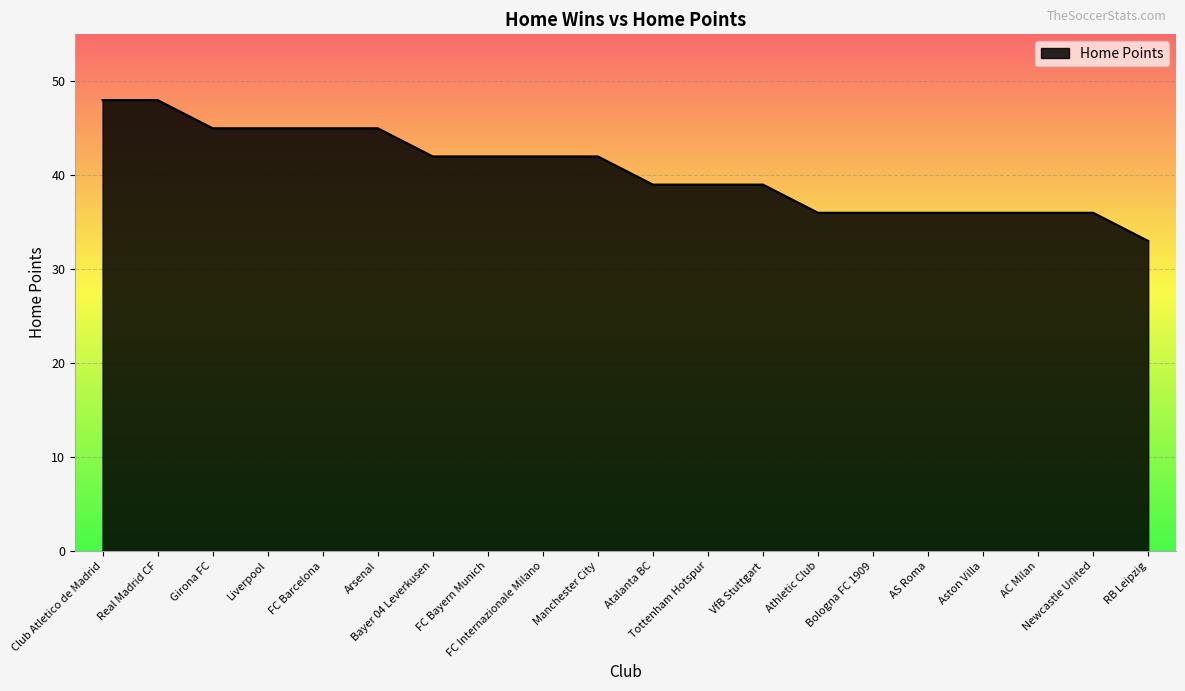

How many lines are shown in the chart?

1